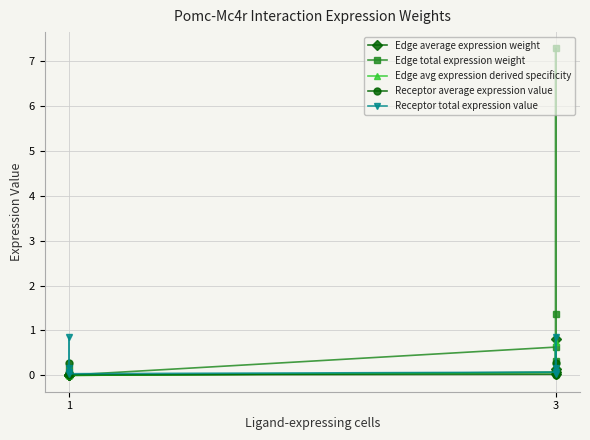

What is the difference between the maximum and minimum values in the Edge avg expression derived specificity series?

0.7